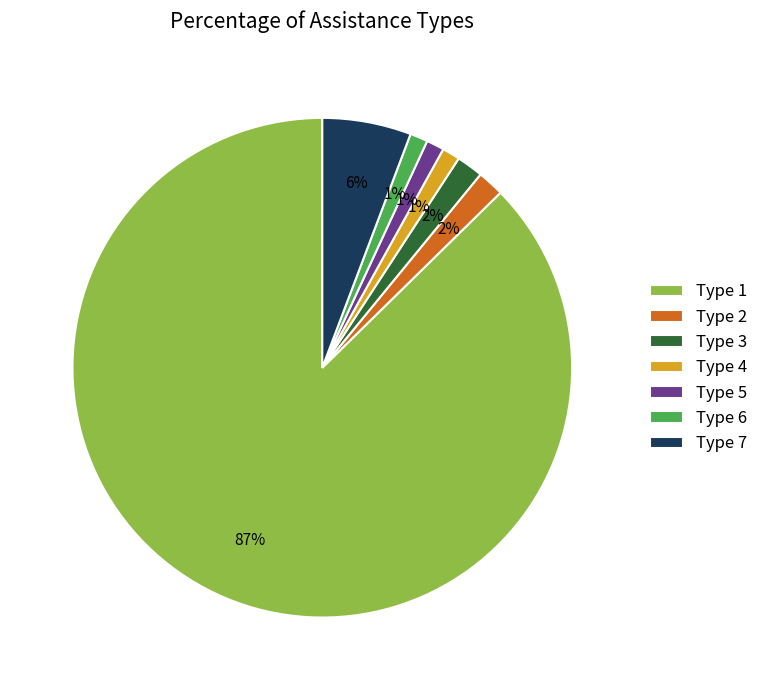

Which category has the biggest portion of the pie?

Type 1